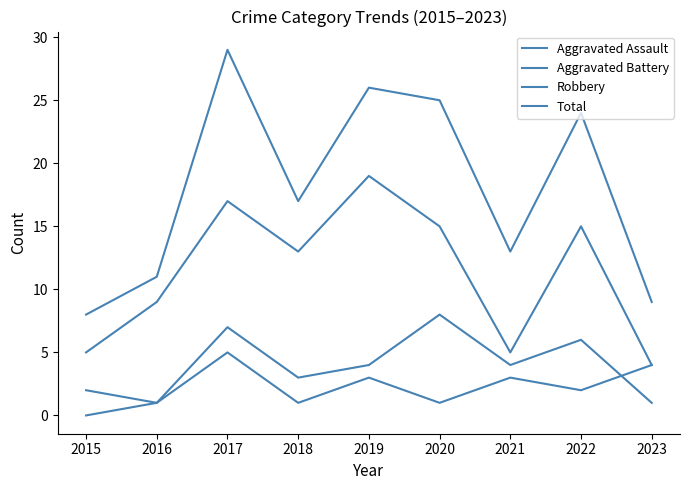

What is the difference between the maximum and second lowest values in the Robbery series?

14